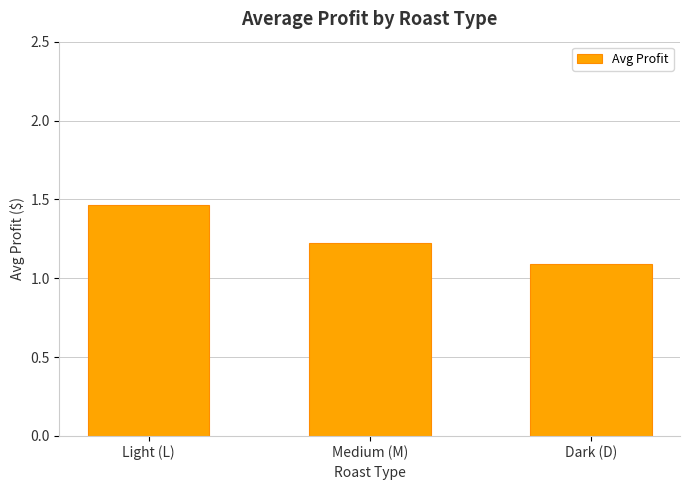

What is the sum of all values?

3.8